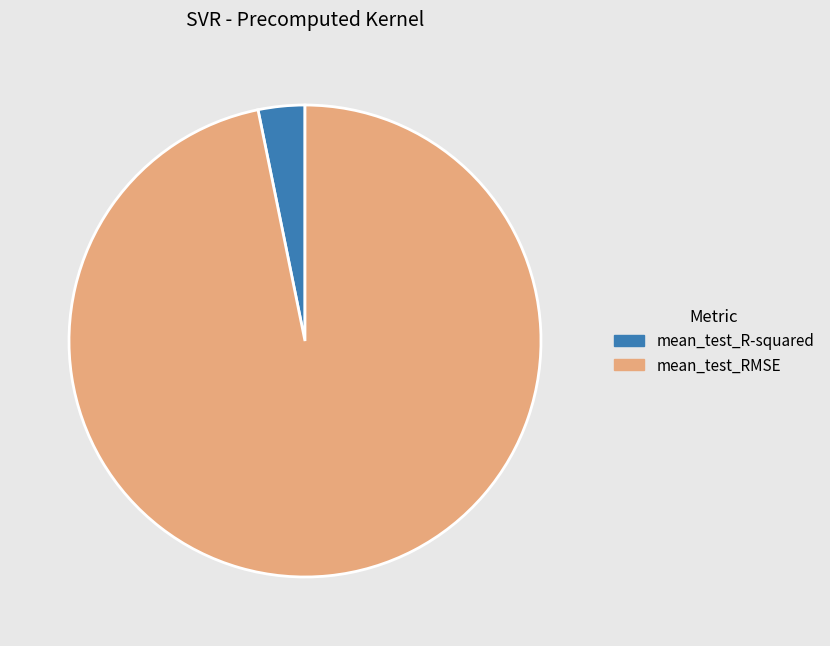

Which slice is the largest?

mean_test_RMSE